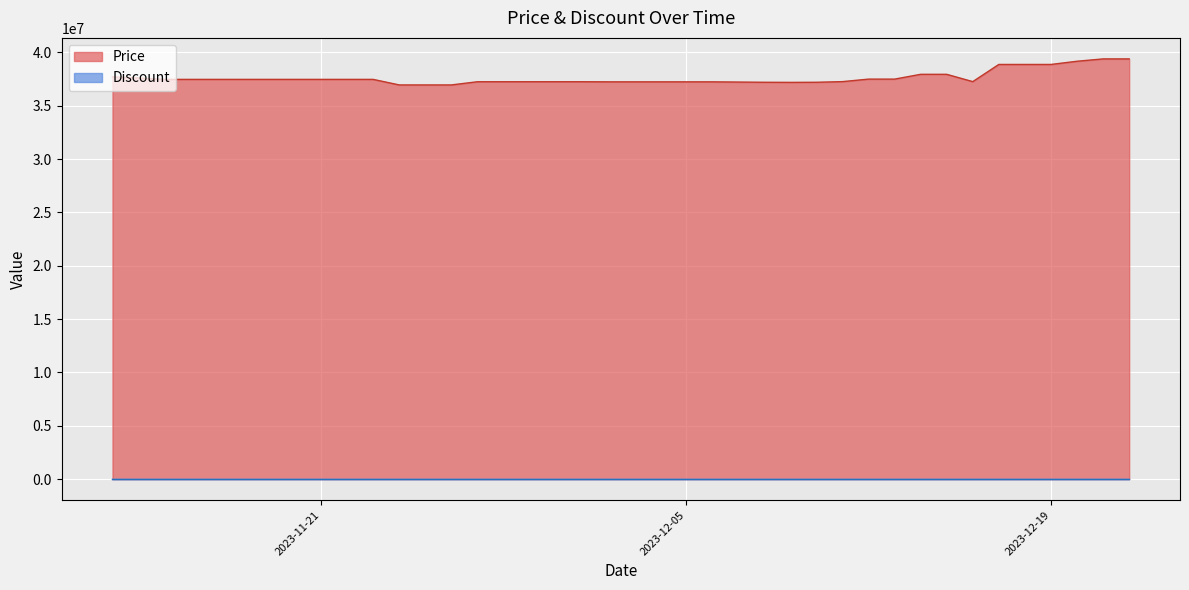

What is the difference between the second highest and second lowest values?

2440000